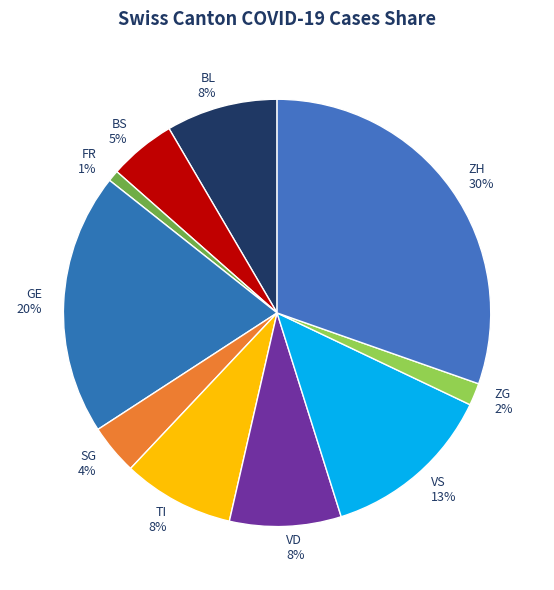

To the nearest percent, what is the average slice percentage?

10%